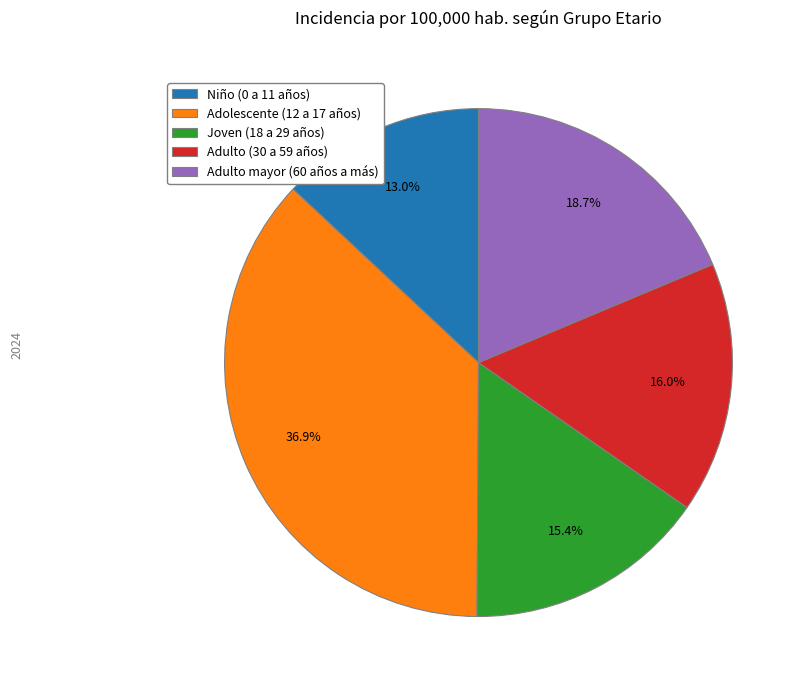

How many segments does this pie chart have?

5